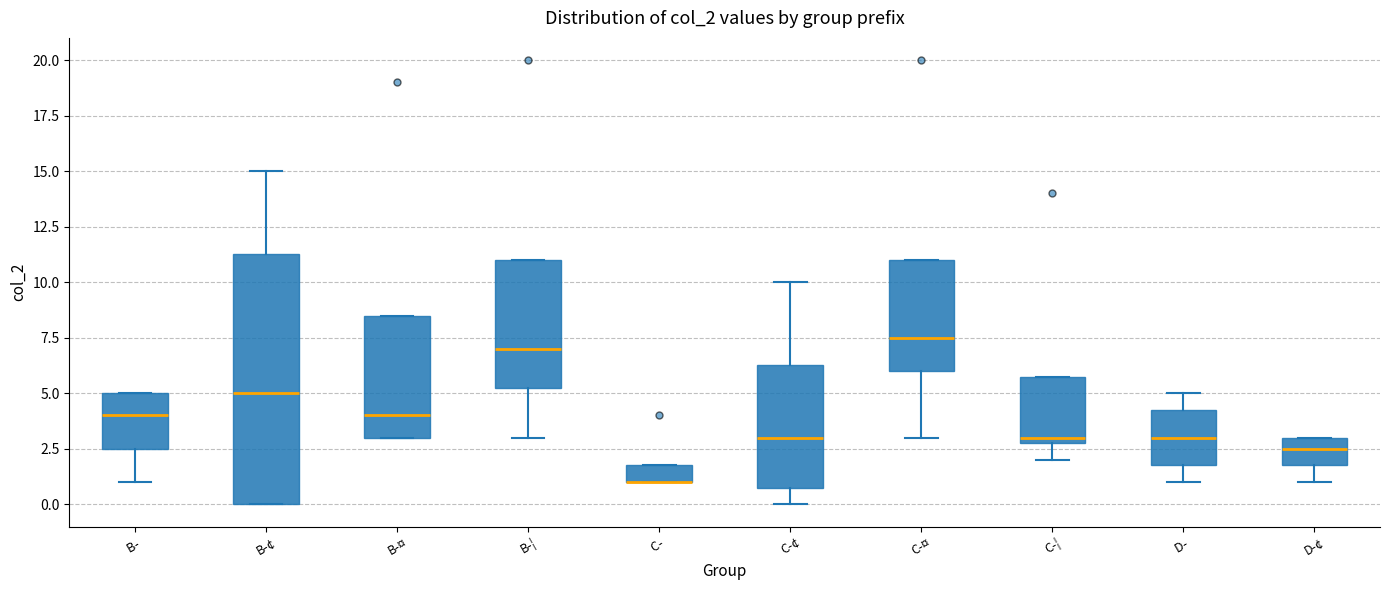

Where does the lower whisker of the box for C-¢ end on the y-axis? The values are not printed on the chart, so give them approximately, as read against the axis.

0.0